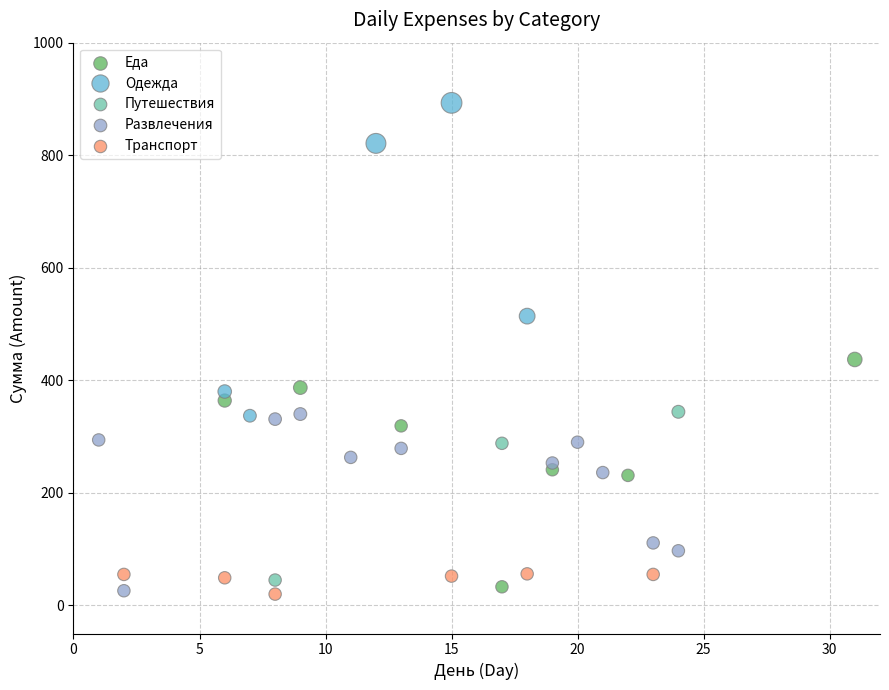

Which series reaches the maximum Y coordinate?

Одежда